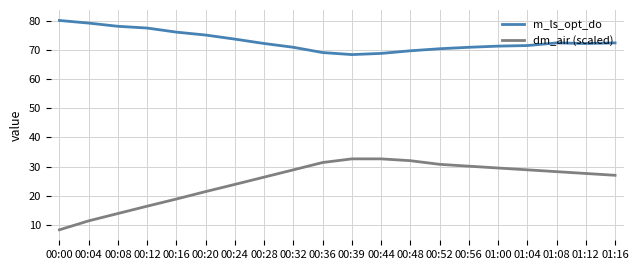

List the series in order of their overall mean, highest first.

m_ls_opt_do, dm_air (scaled)